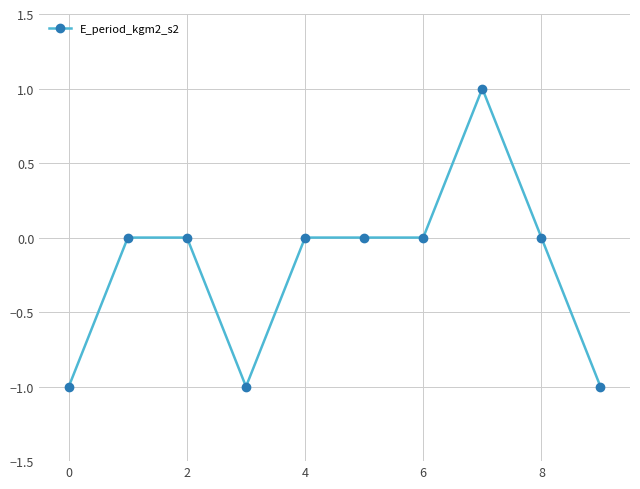

Reading right to left, extract all data points from this chart.

-1	0	1	0	0	0	-1	0	0	-1